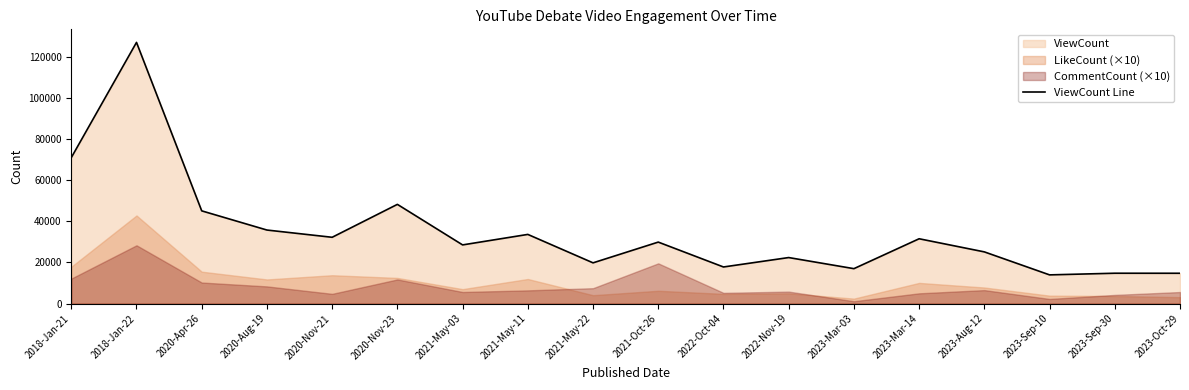

What is the minimum value shown in the chart?

13943